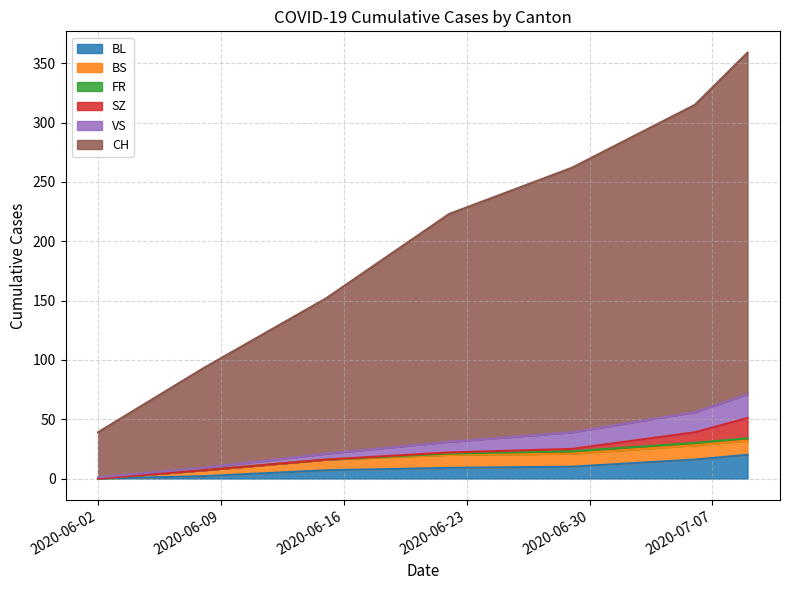

True or false: VS and CH cross at least once.

False